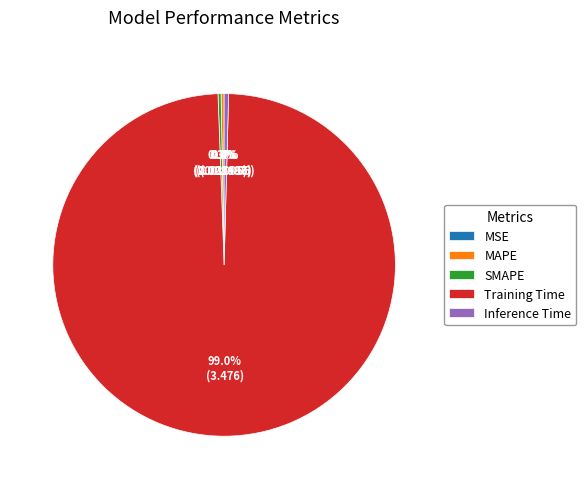

What is the largest slice in the pie chart?

Training Time